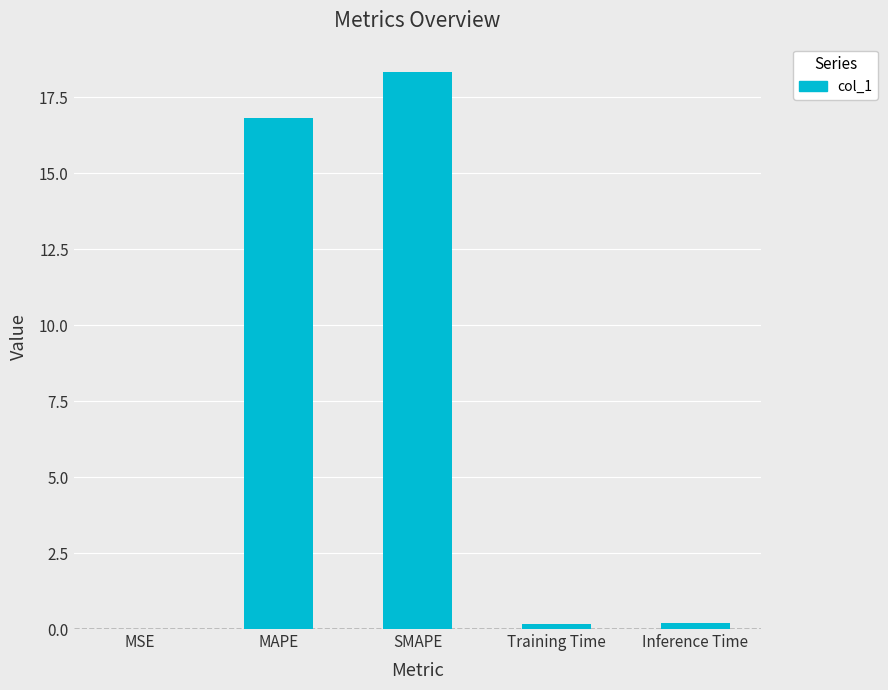

Does the chart contain stacked bars?

No